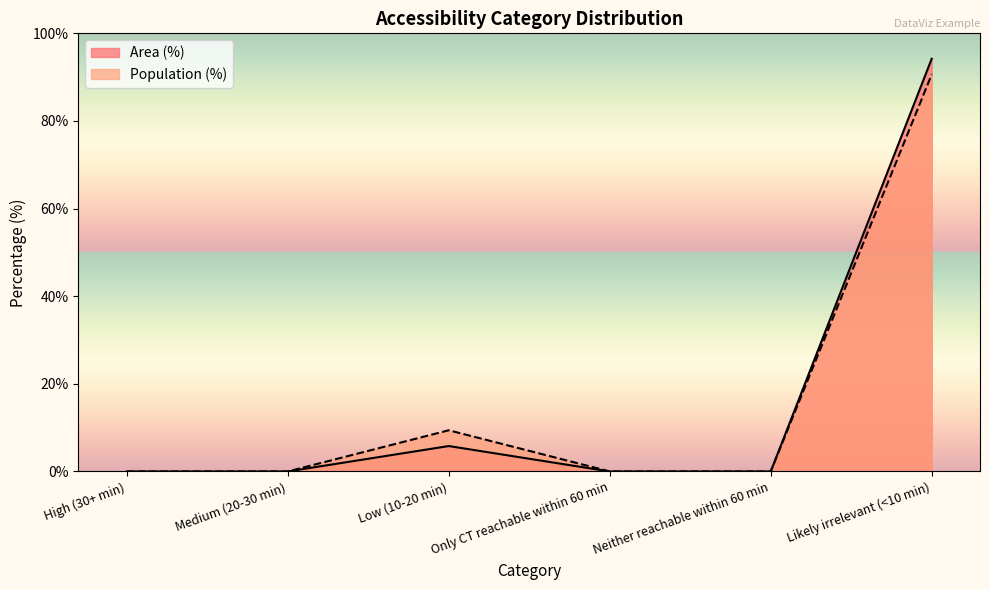

Does the chart display data point markers on the line(s)?

No